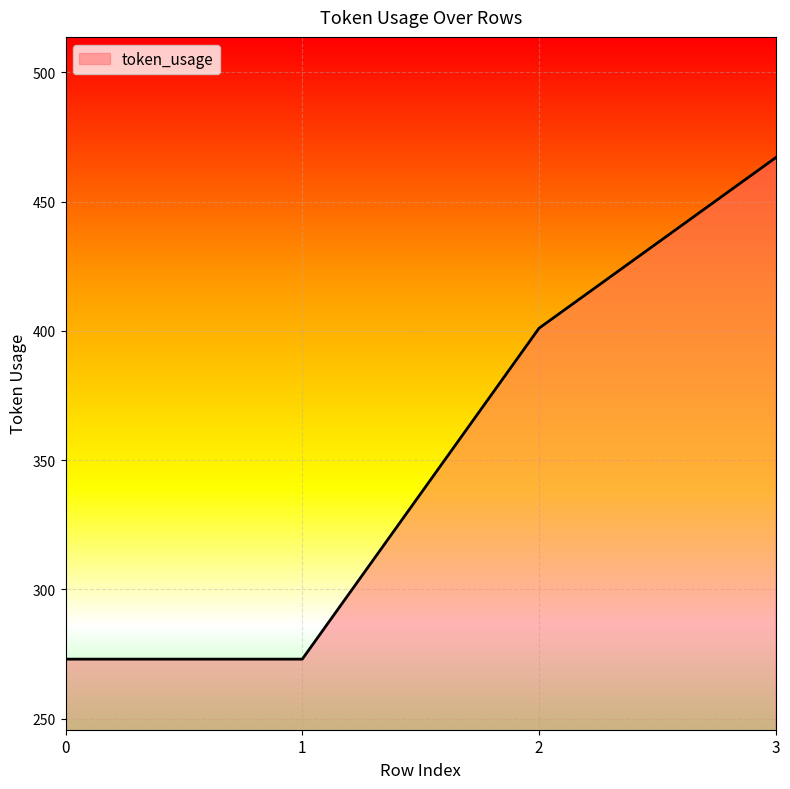

Is it true that the value at 0 is 273?

True